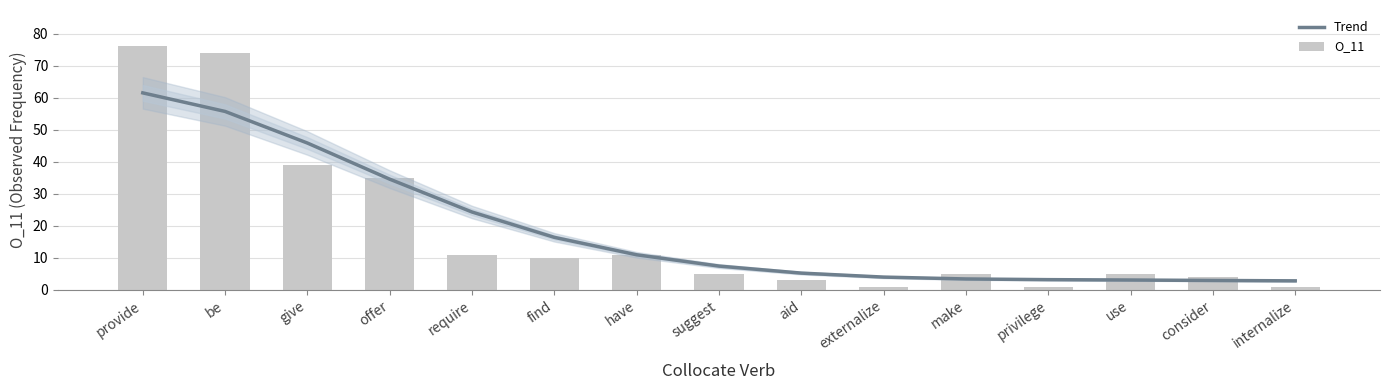

Count the number of data series in this chart.

2